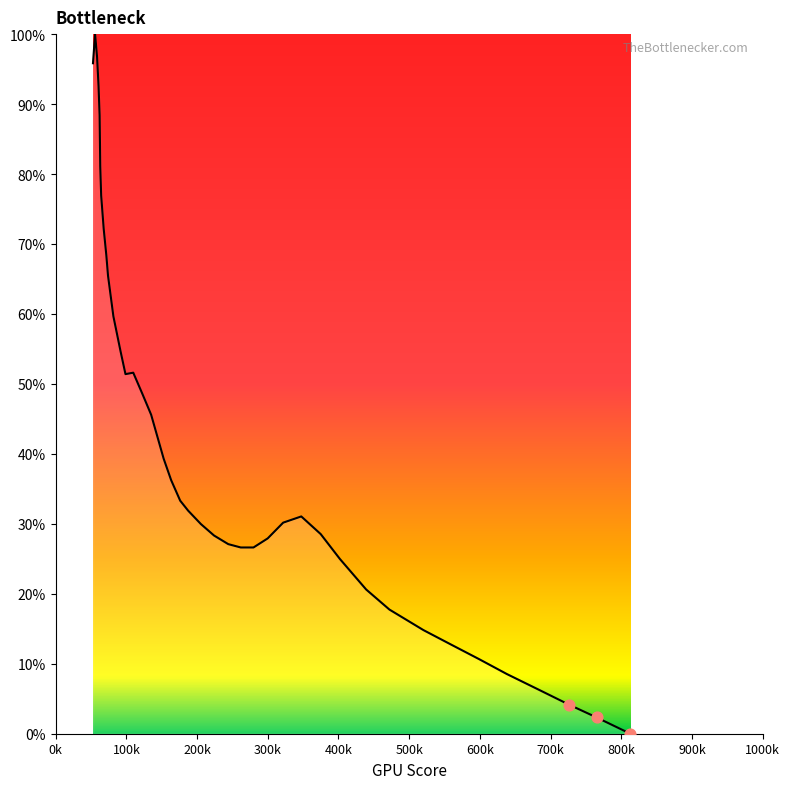

What is the maximum value shown in the chart?

100.0